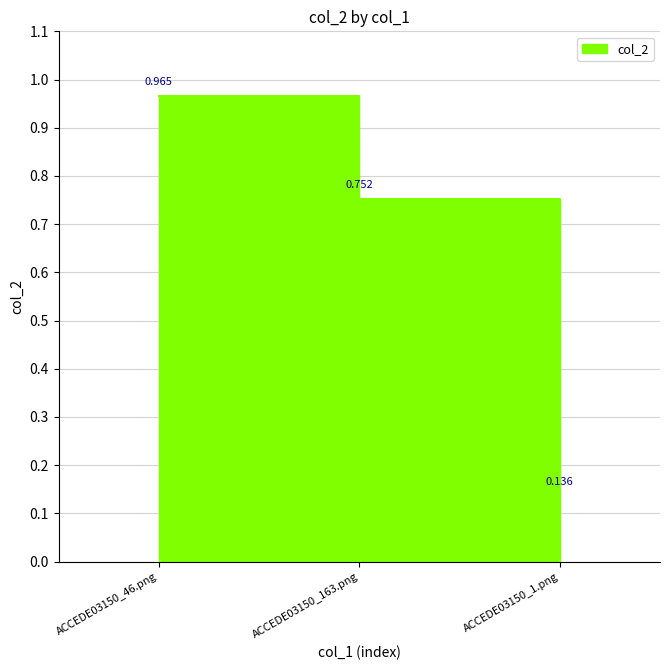

Count the number of data series in this chart.

1